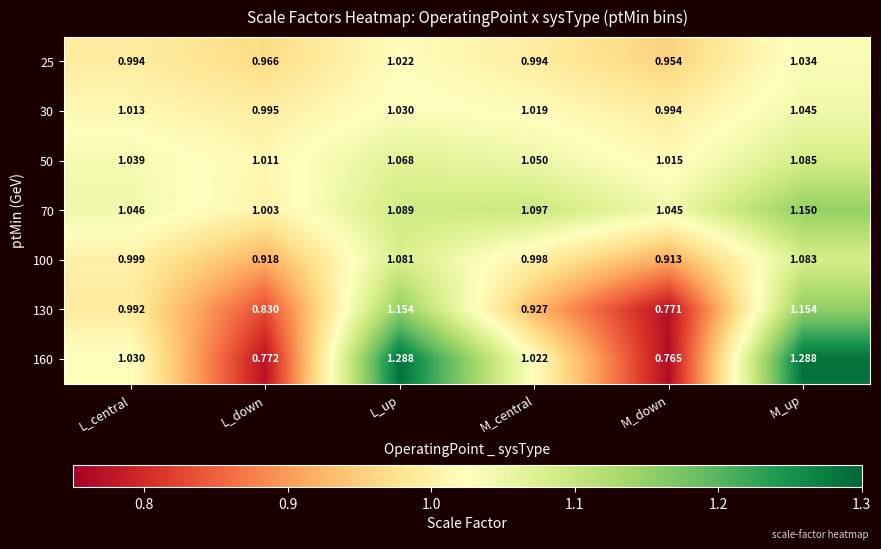

Which category has the lowest value in the 25 series?

M_down